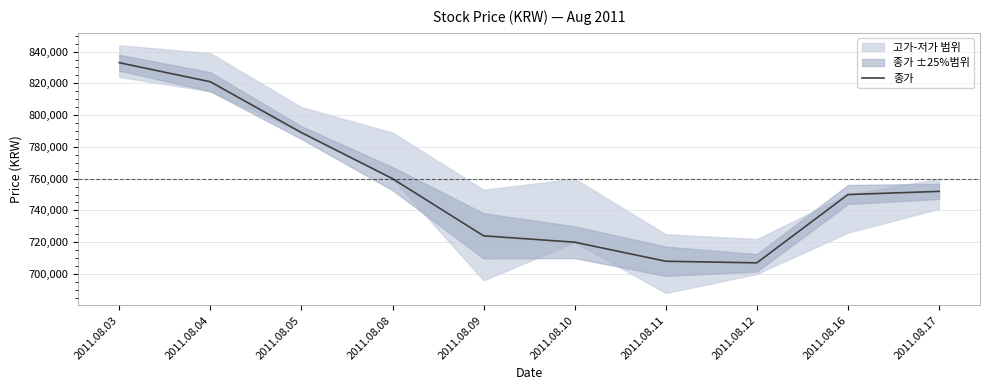

What is the difference between the second highest and minimum values?

114000